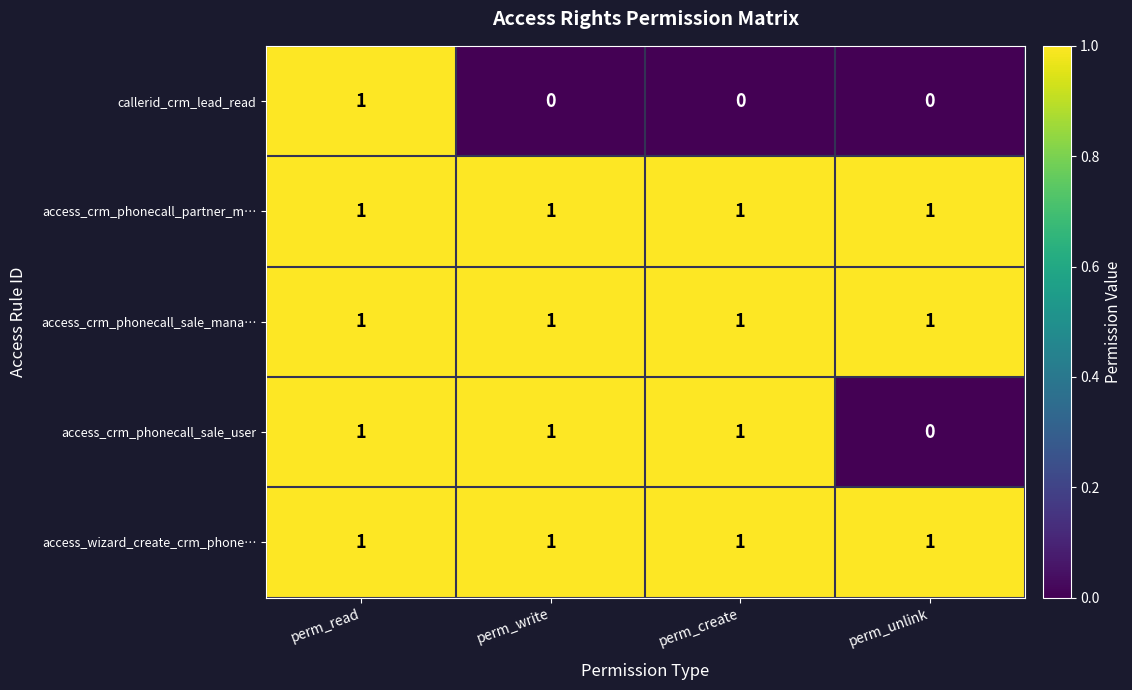

At how many categories does at least one series exceed 0?

4